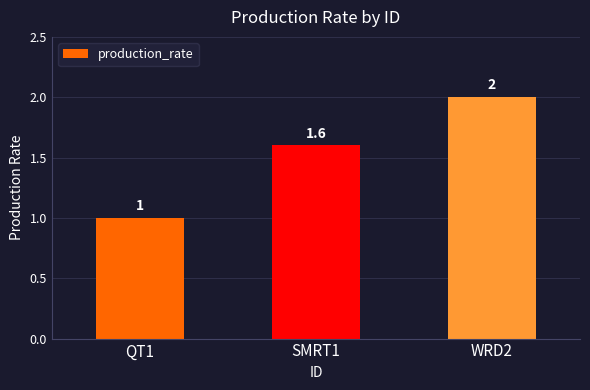

The chart shows a value of 1.0 at QT1. True or false?

True